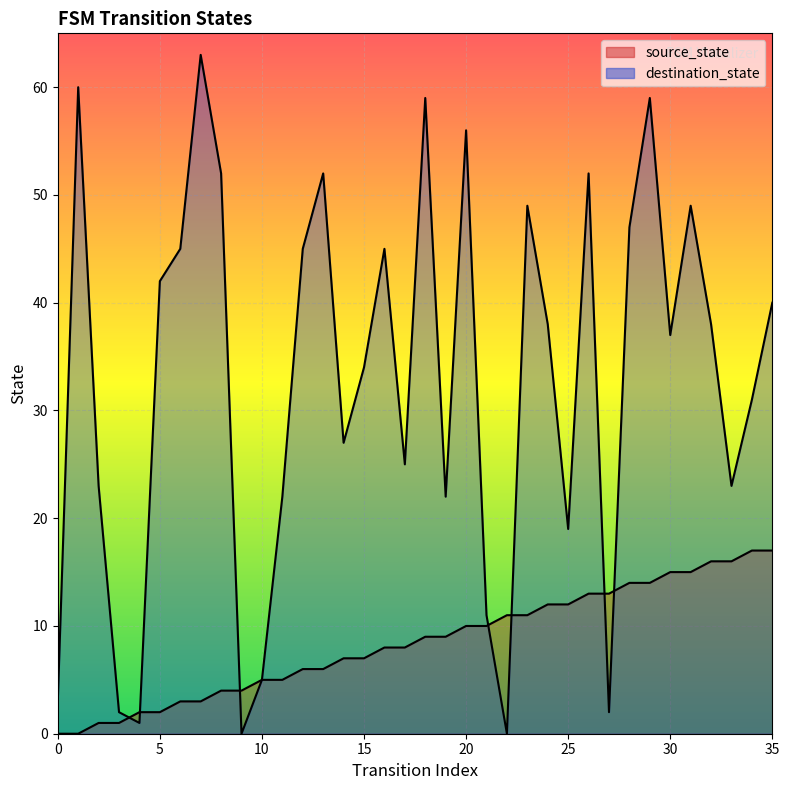

True or false: source_state has a value of 14 at 29.

True